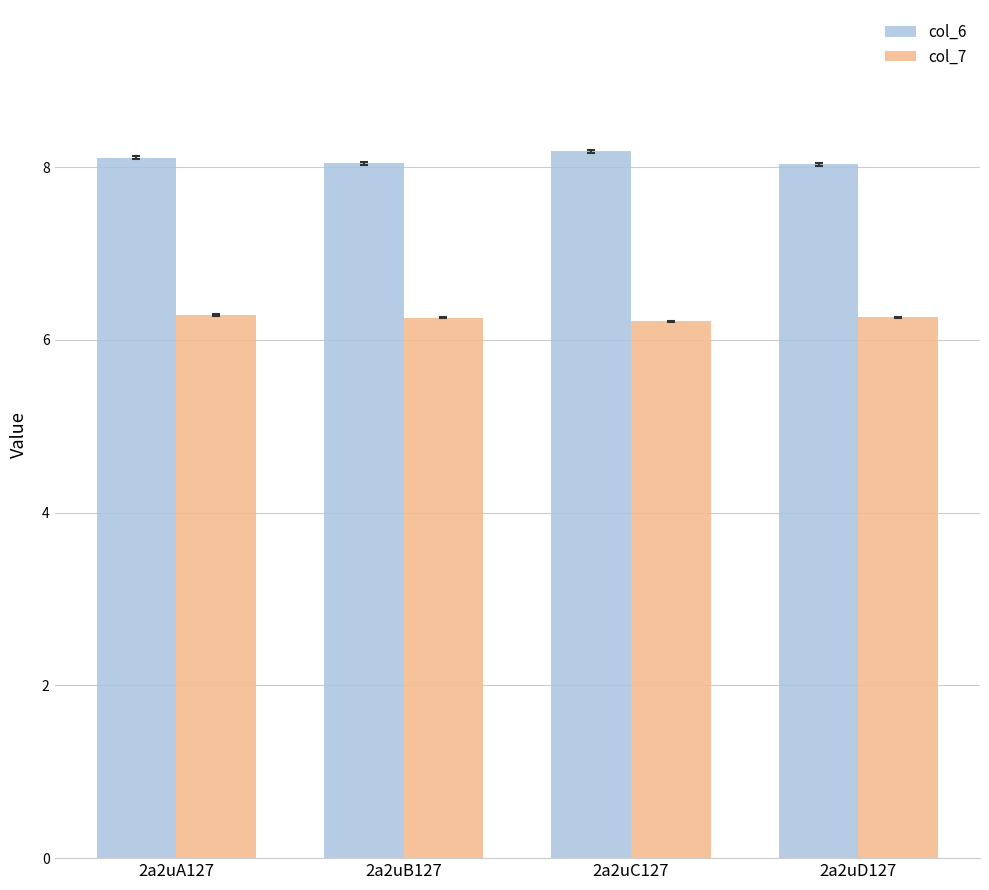

How many col_6 values are between 8 and 9?

4